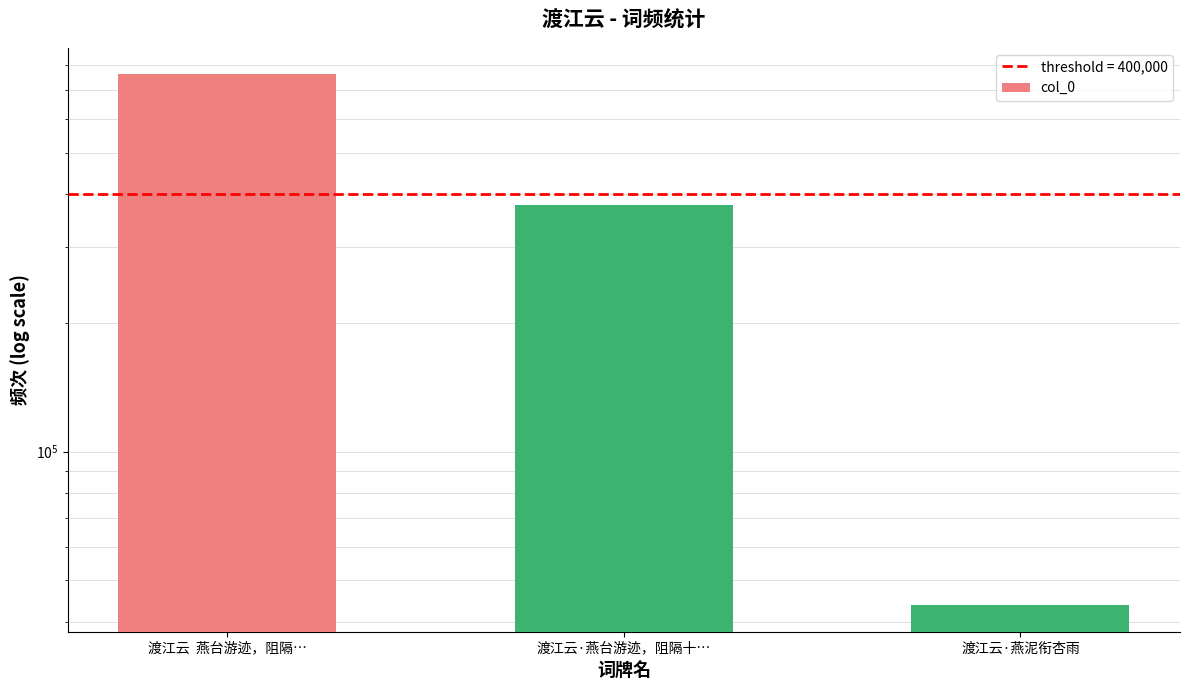

What position from the left is 渡江云·燕台游迹，阻隔十…?

2